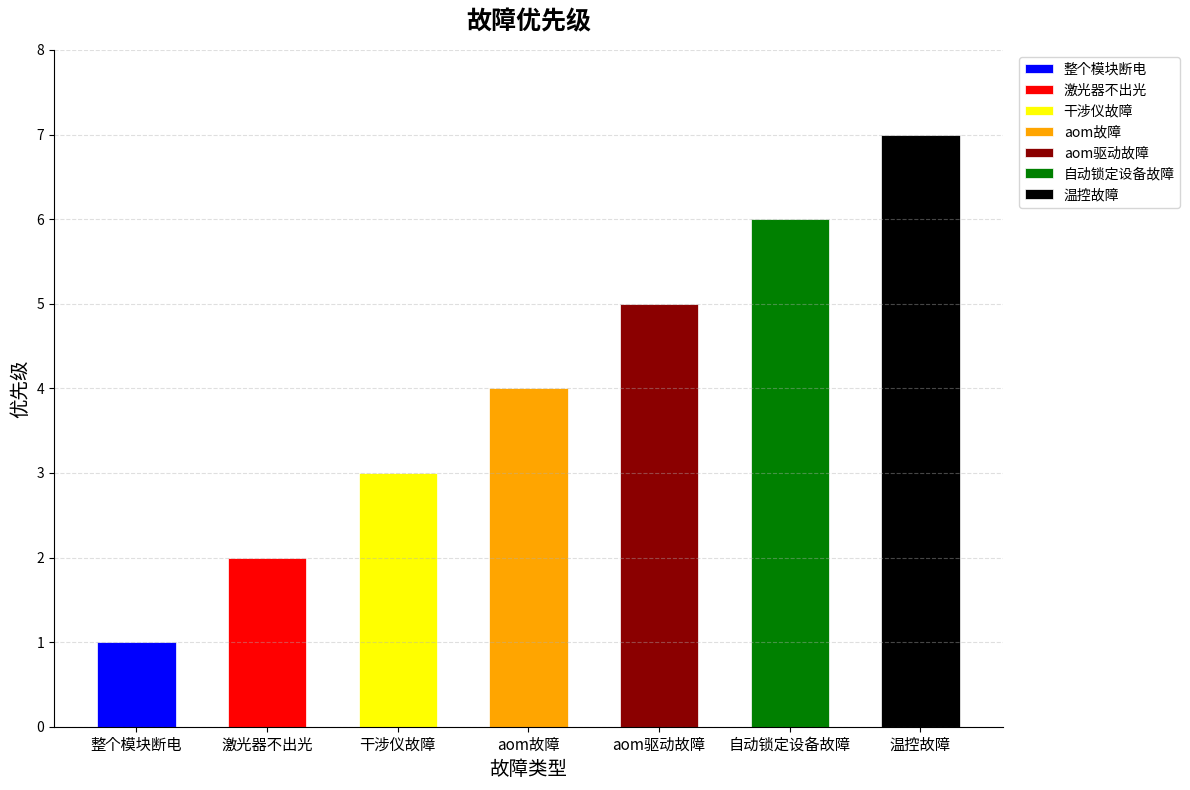

What is the approximate value at 温控故障?

7